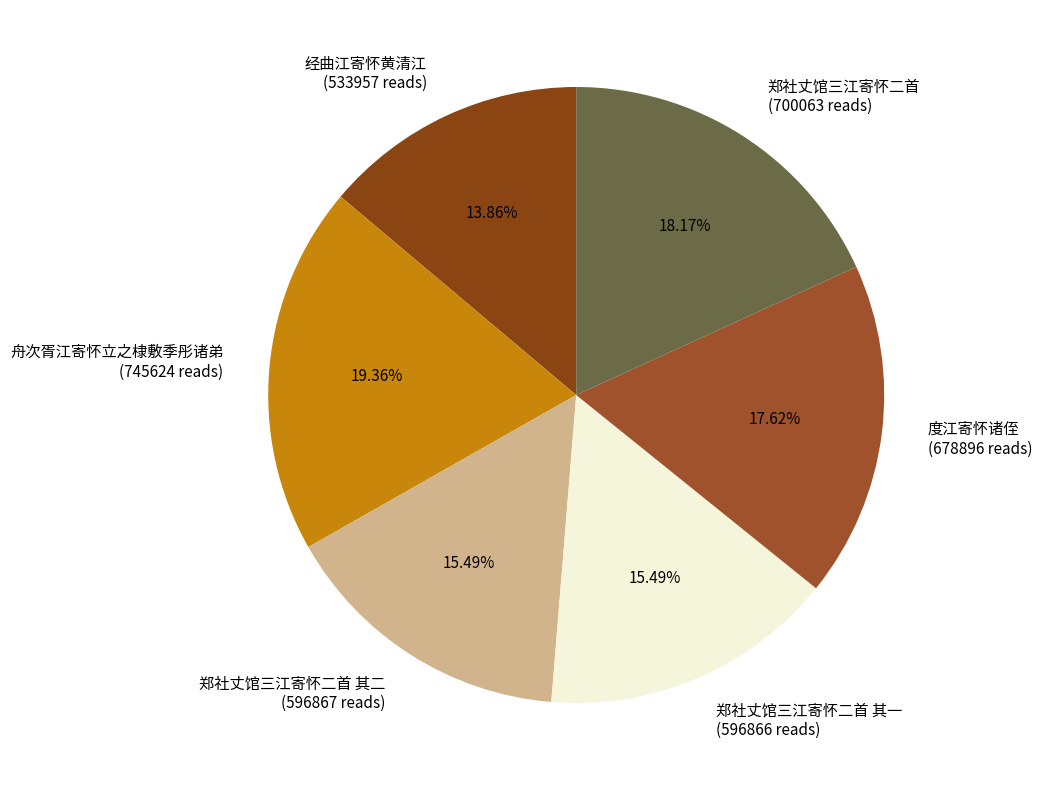

Is 度江寄怀诸侄 (678896 reads) the majority of the pie?

No